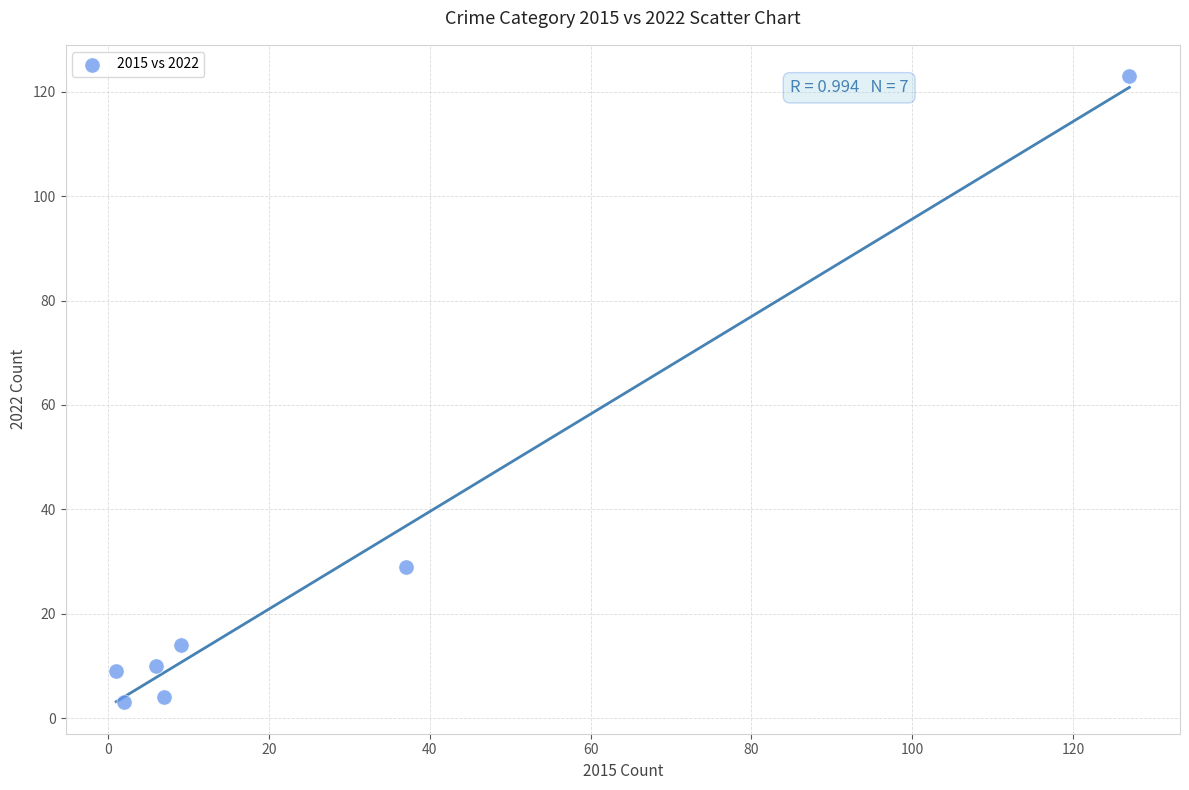

What Y value in the scatter plot is closest to 63?

29